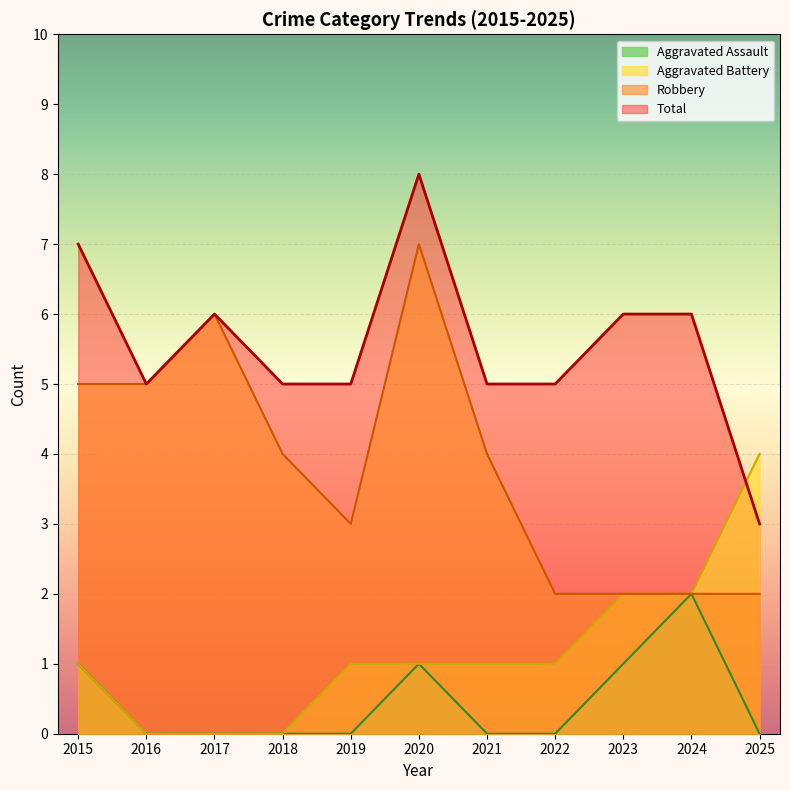

Is it true that Robbery equals 4 at 2020?

False